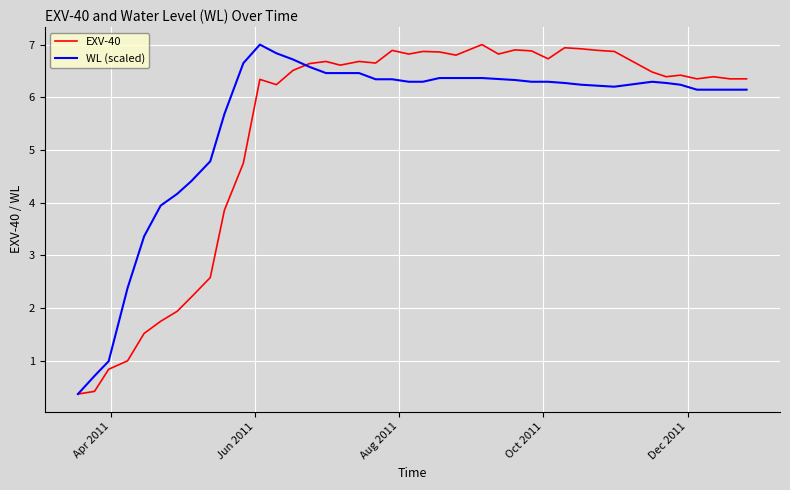

What is the smallest value displayed?

0.4